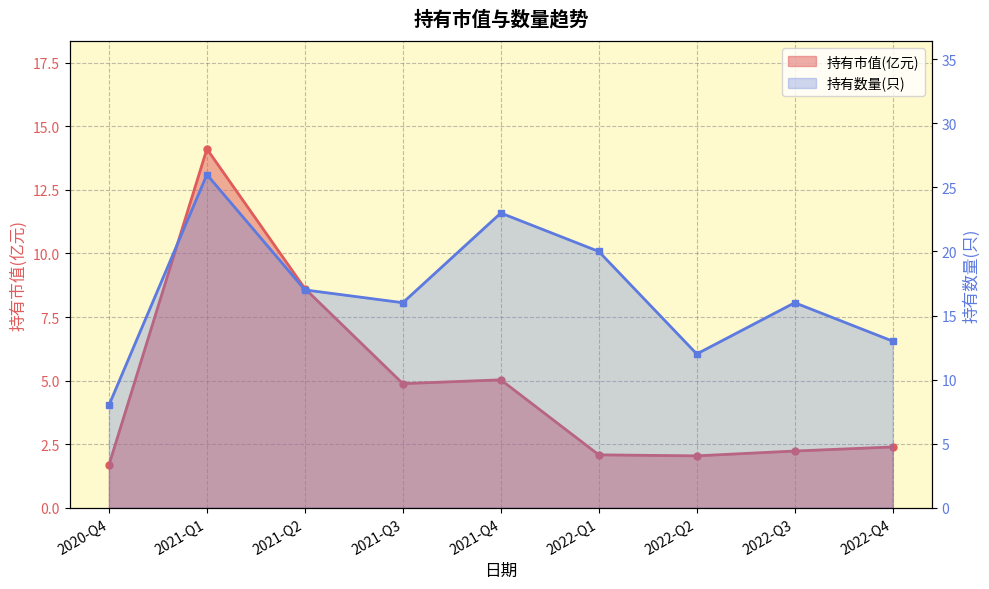

How many series are shown in this chart?

2